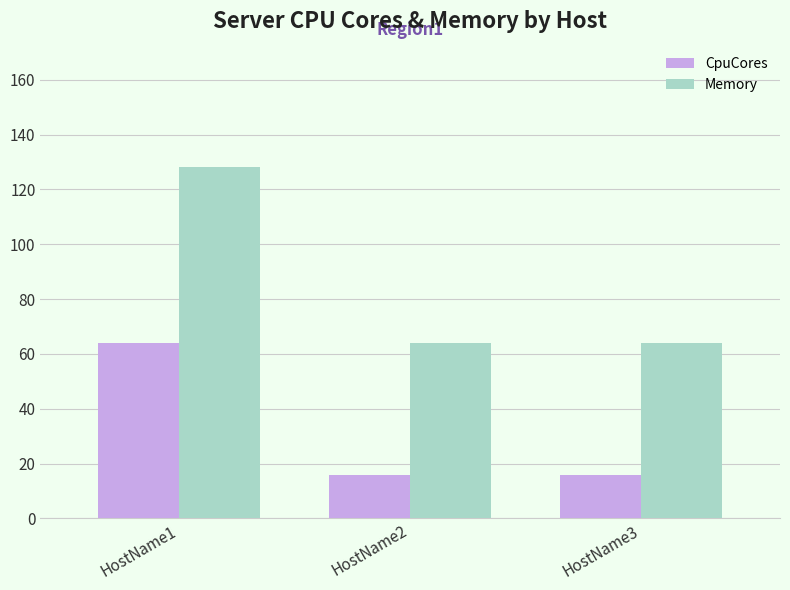

What is the value of the Memory bar at the 2nd from the left?

64